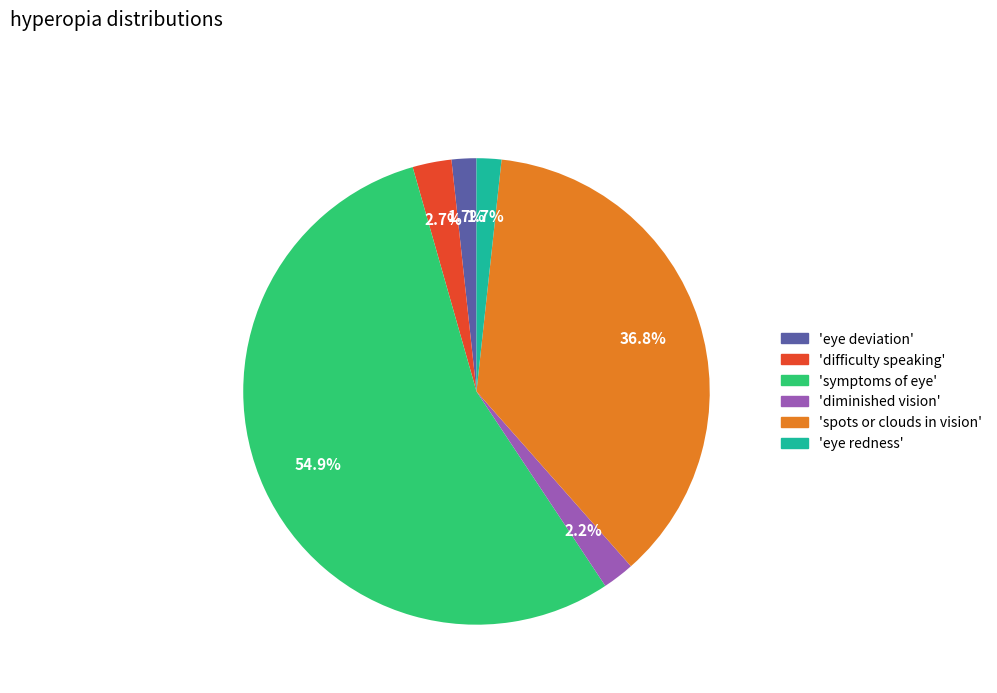

How many segments does this pie chart have?

6